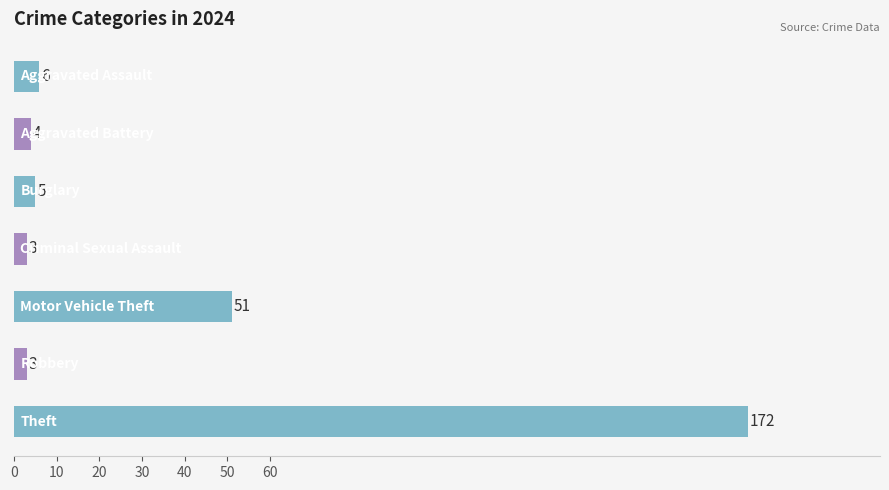

What is the average value?

35